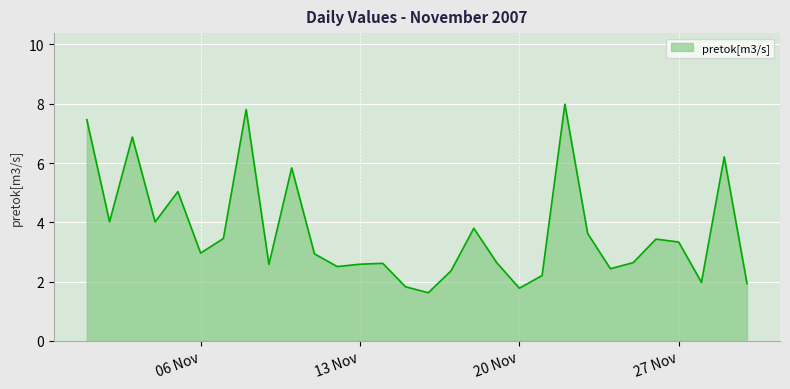

What is the greatest value displayed?

8.0